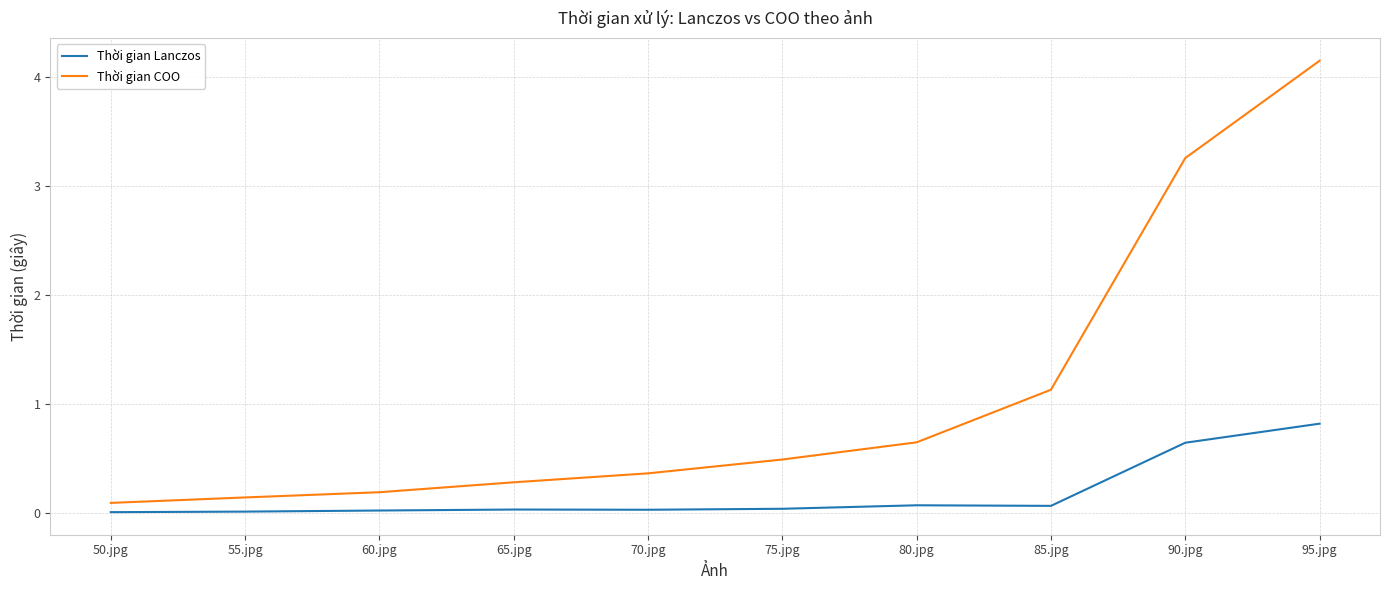

What is the spread (max minus min) of values at 85.jpg?

1.1